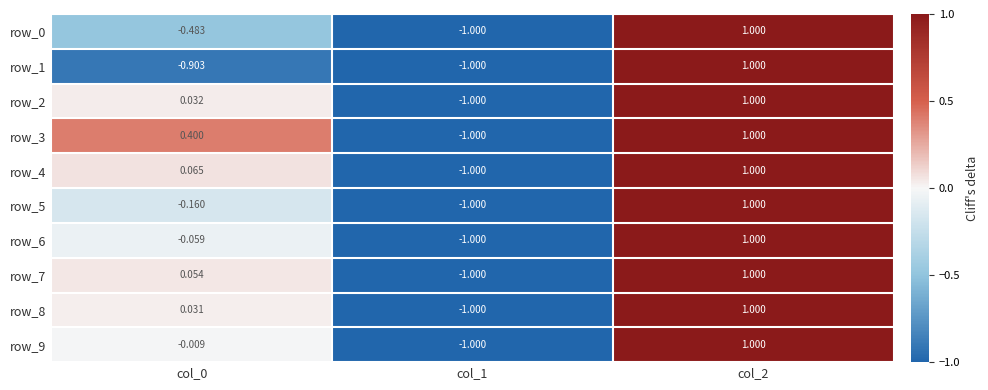

Reading right to left, extract all data points from this chart.

row_0: 1.0	-1.0	-0.5
row_1: 1.0	-1.0	-0.9
row_2: 1.0	-1.0	0.0
row_3: 1.0	-1.0	0.4
row_4: 1.0	-1.0	0.1
row_5: 1.0	-1.0	-0.2
row_6: 1.0	-1.0	-0.1
row_7: 1.0	-1.0	0.1
row_8: 1.0	-1.0	0.0
row_9: 1.0	-1.0	-0.0